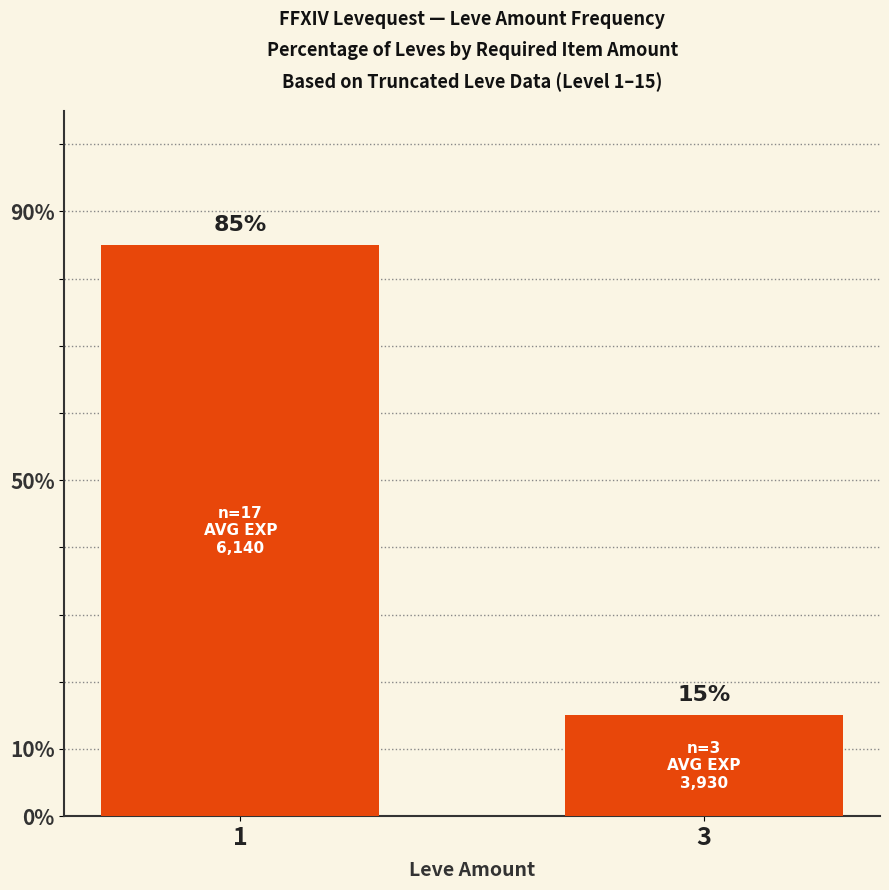

The value at 1 is 130. True or false?

False